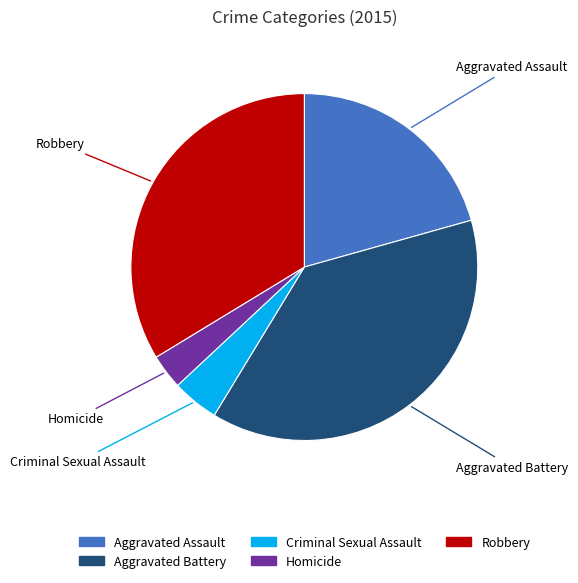

Which has a higher value, Homicide or Aggravated Battery?

Aggravated Battery